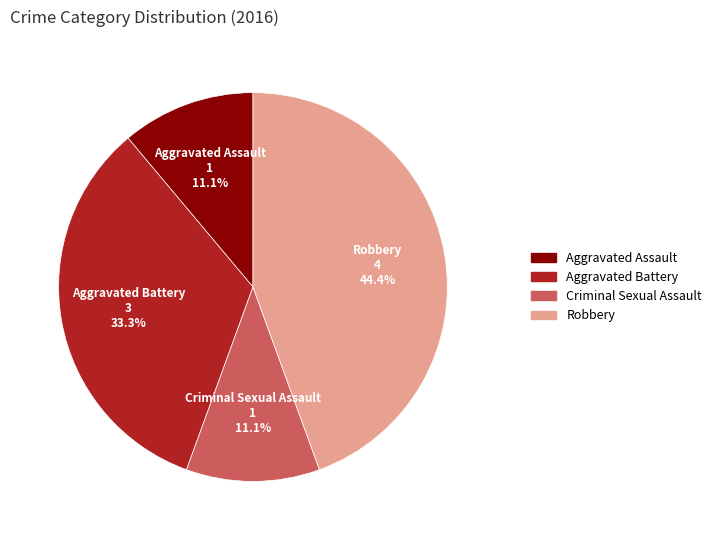

To the nearest percent, what is the difference between the Aggravated Assault and Aggravated Battery slice percentages?

22%